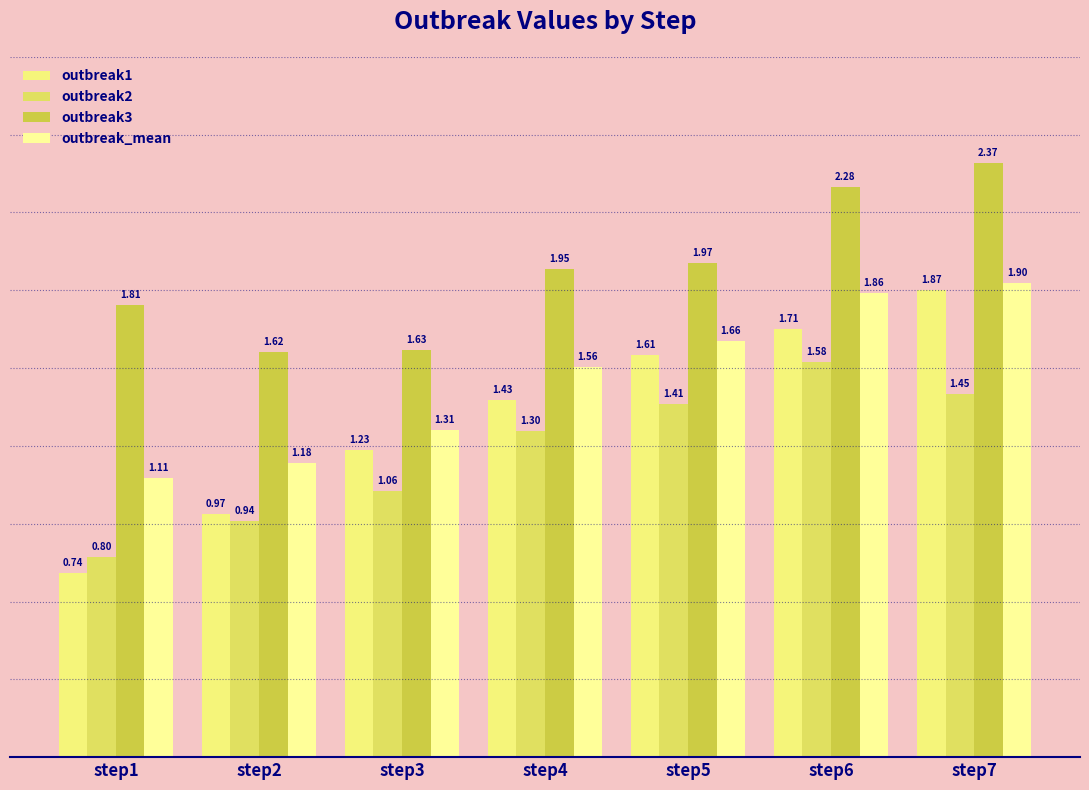

Reading right to left, transcribe all the data shown in this chart.

outbreak1: step7=1.9	step6=1.7	step5=1.6	step4=1.4	step3=1.2	step2=1.0	step1=0.7
outbreak2: step7=1.5	step6=1.6	step5=1.4	step4=1.3	step3=1.1	step2=0.9	step1=0.8
outbreak3: step7=2.4	step6=2.3	step5=2.0	step4=2.0	step3=1.6	step2=1.6	step1=1.8
outbreak_mean: step7=1.9	step6=1.9	step5=1.7	step4=1.6	step3=1.3	step2=1.2	step1=1.1